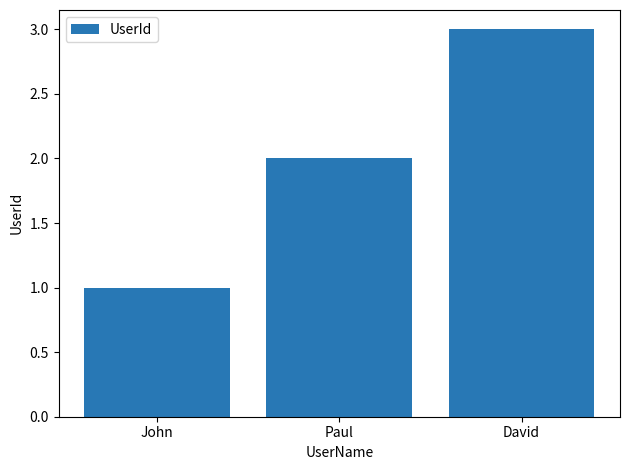

What is the average value?

2